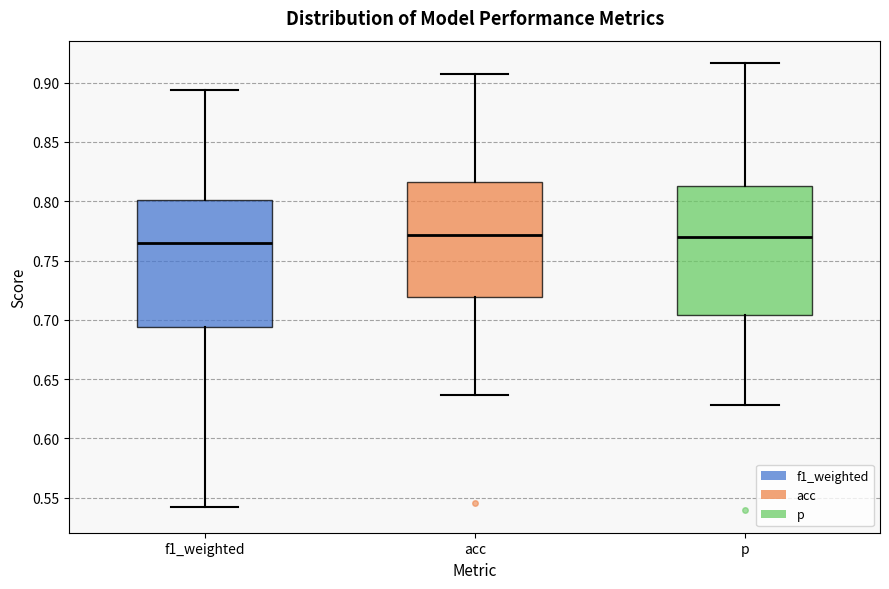

Where is the upper edge of the box for p on the y-axis? The values are not printed on the chart, so give them approximately, as read against the axis.

0.815